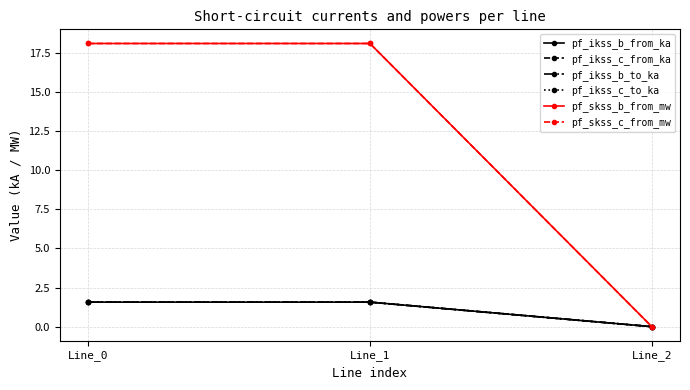

Reading left to right, extract all data points from this chart.

pf_ikss_b_from_ka: Line_0=1.6	Line_1=1.6	Line_2=0.0
pf_ikss_c_from_ka: Line_0=1.6	Line_1=1.6	Line_2=0.0
pf_ikss_b_to_ka: Line_0=1.6	Line_1=1.6	Line_2=0.0
pf_ikss_c_to_ka: Line_0=1.6	Line_1=1.6	Line_2=0.0
pf_skss_b_from_mw: Line_0=18.1	Line_1=18.1	Line_2=0.0
pf_skss_c_from_mw: Line_0=18.1	Line_1=18.1	Line_2=0.0